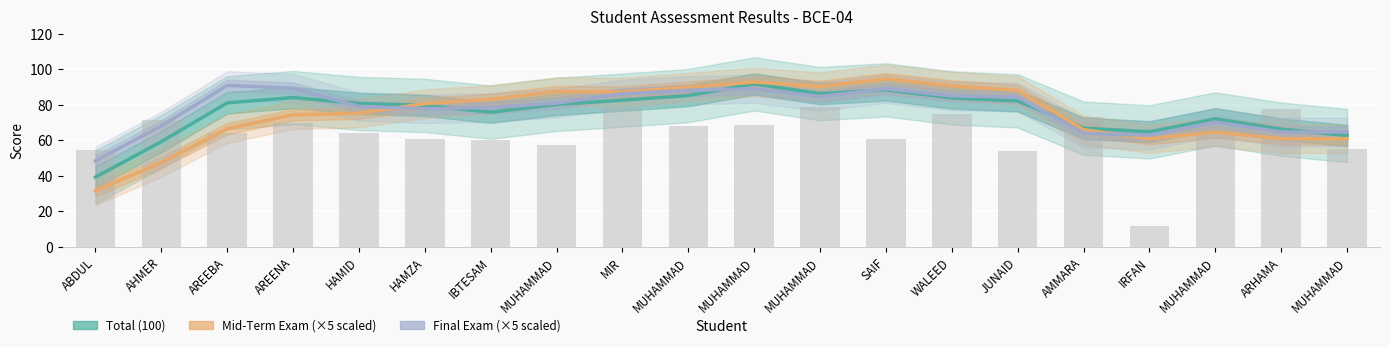

What is the total value across all series at IRFAN?

188.6